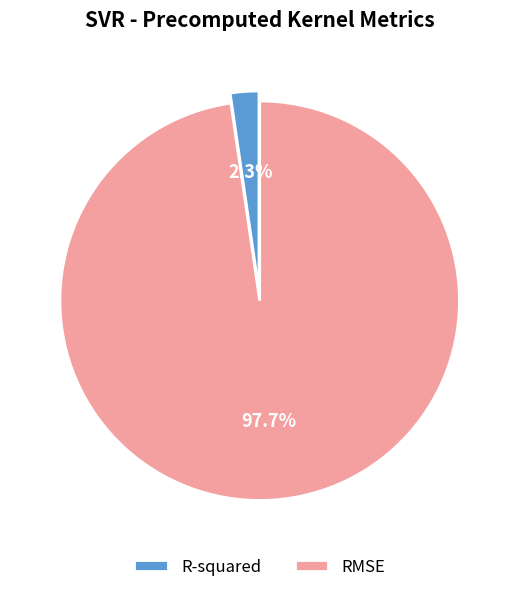

Is the sum of RMSE and R-squared greater than half?

Yes